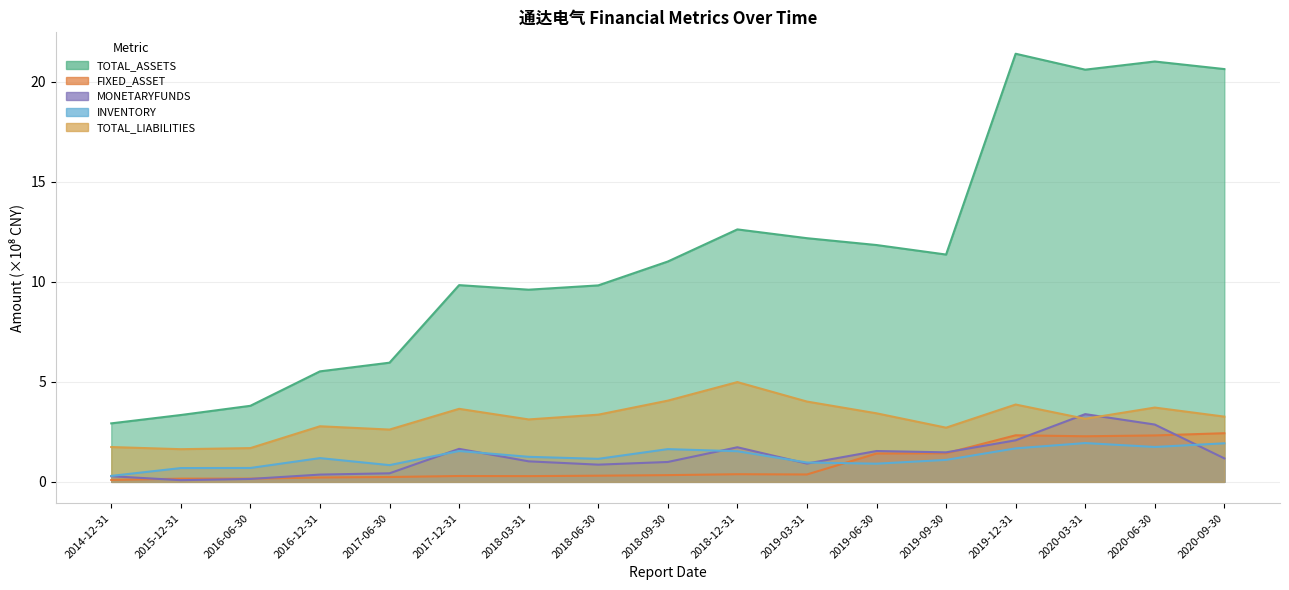

What is the spread (max minus min) of values at 2014-12-31?

2.8